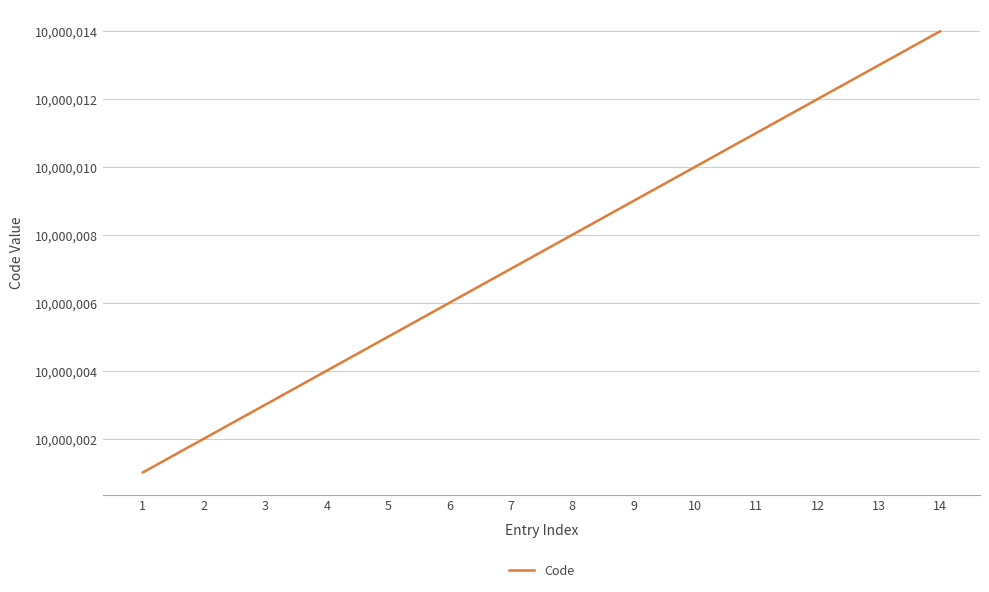

List the labels in order of value, smallest first.

1, 2, 3, 4, 5, 6, 7, 8, 9, 10, 11, 12, 13, 14